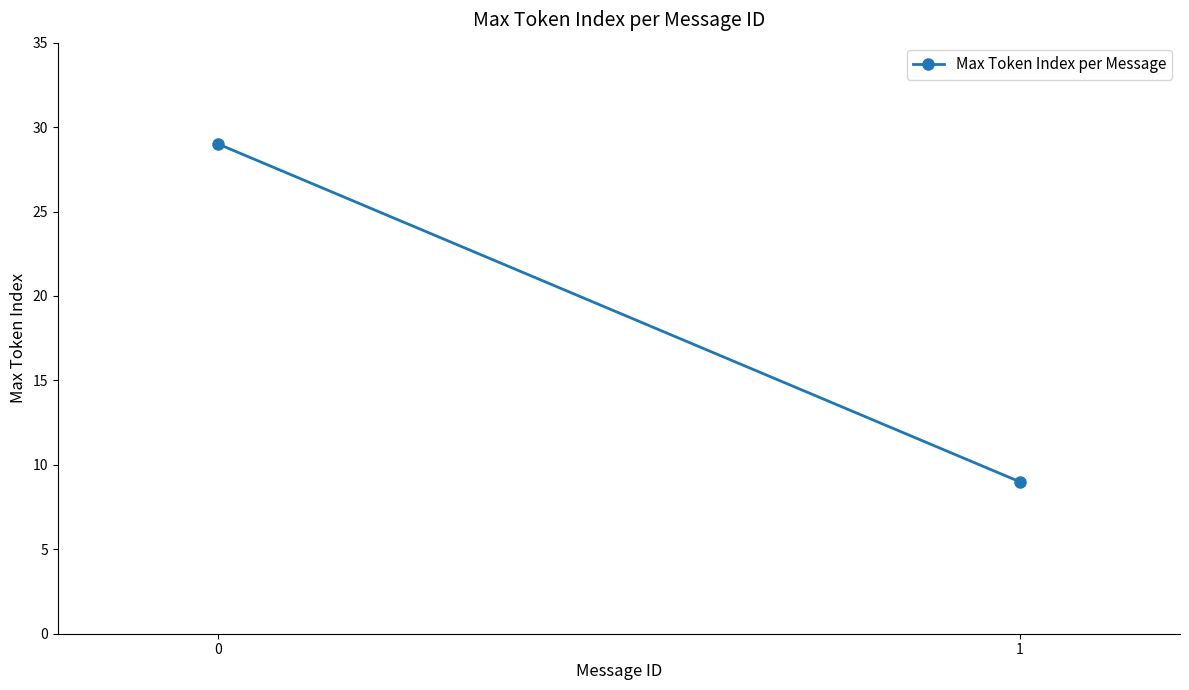

What is the ratio of the value at 1 to the value at 0?

0.3